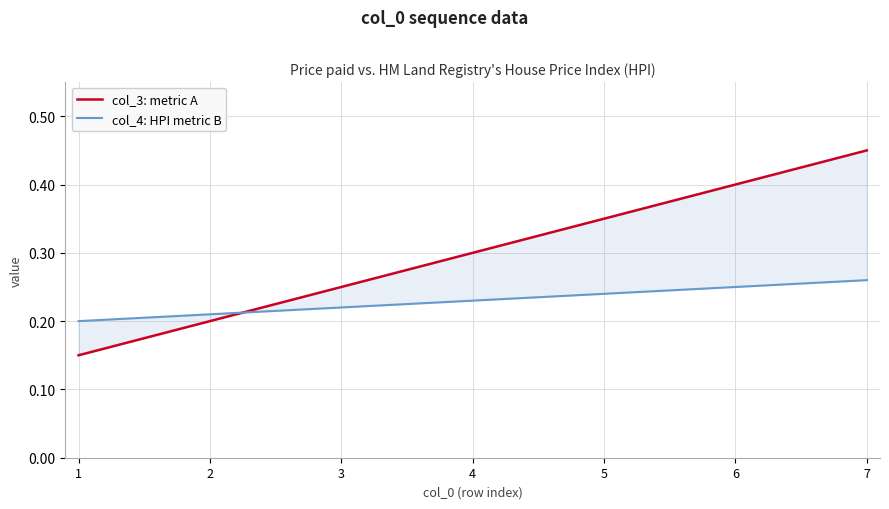

Which has a higher value, 4 or 6?

6